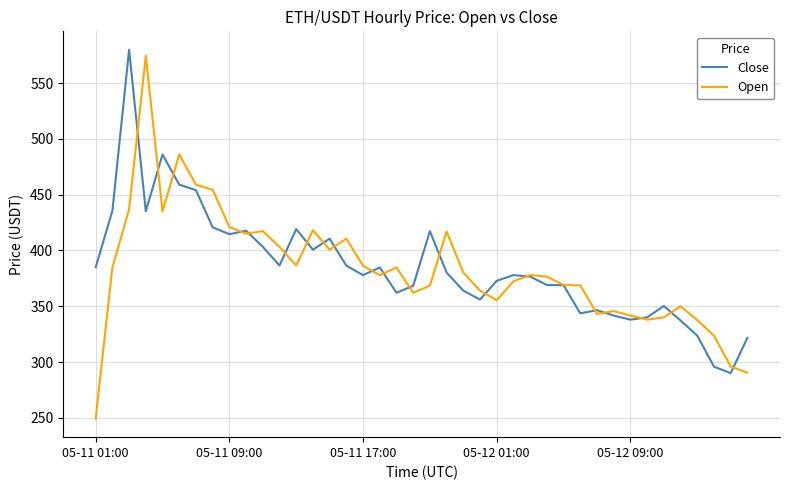

Does the chart display data point markers on the line(s)?

No